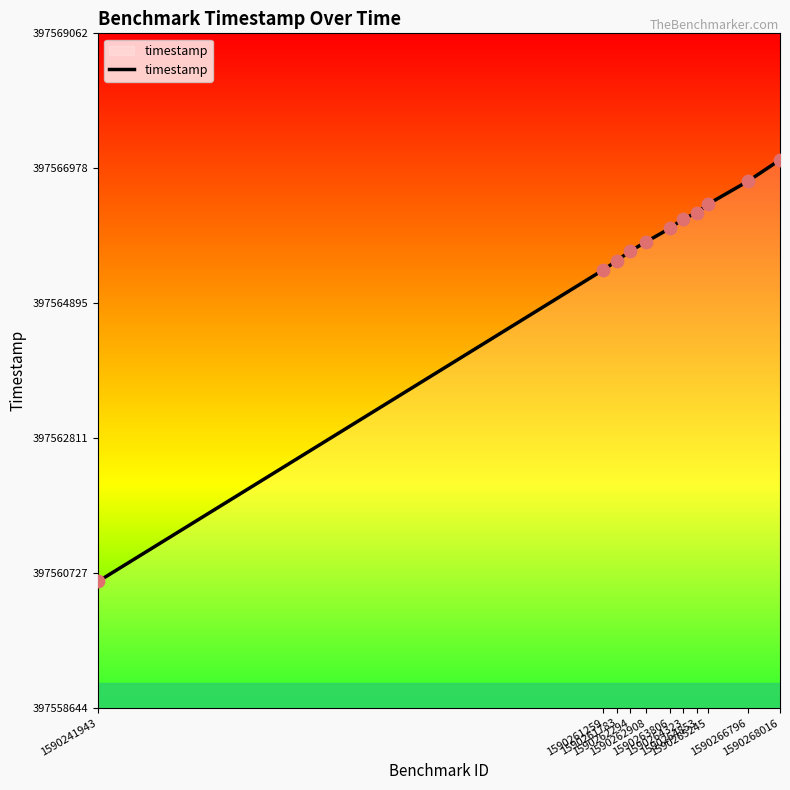

Approximately how many times larger is the value at 1590241943 compared to 1590264323?

1.0